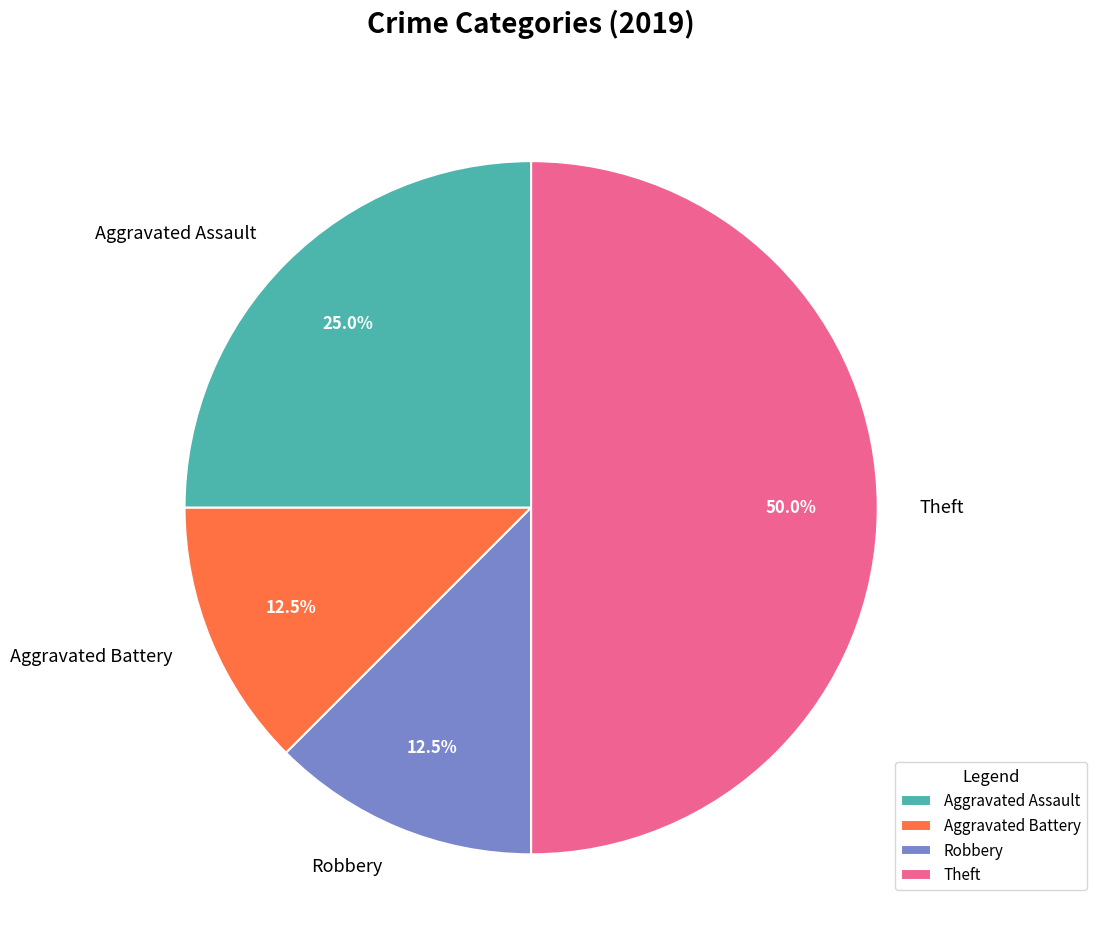

What portion of the pie excludes Aggravated Assault?

75.0%